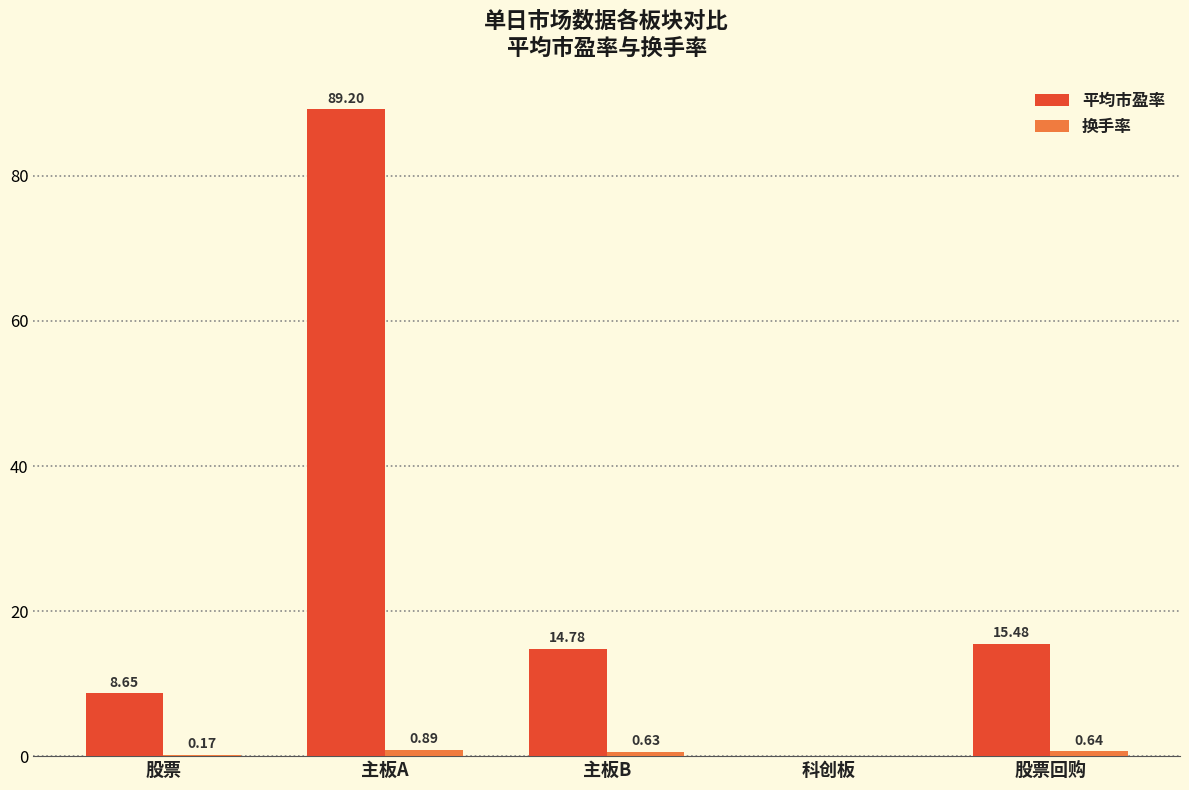

What is the sum of all 平均市盈率 values?

128.1